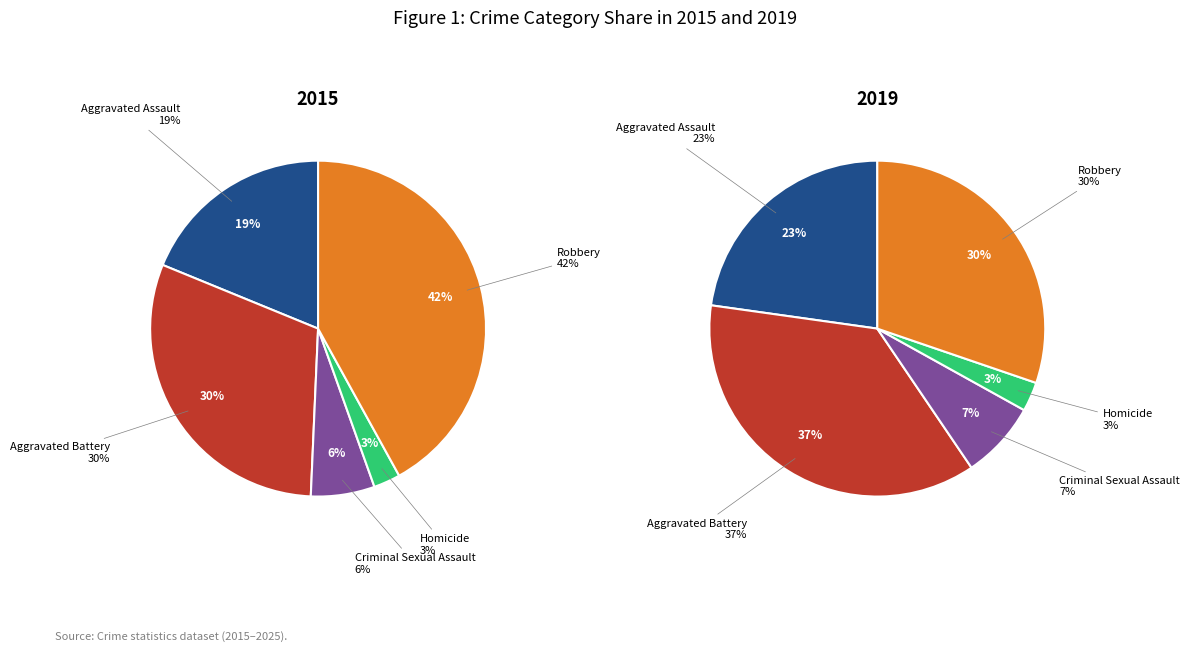

How many slices are in this pie chart?

5